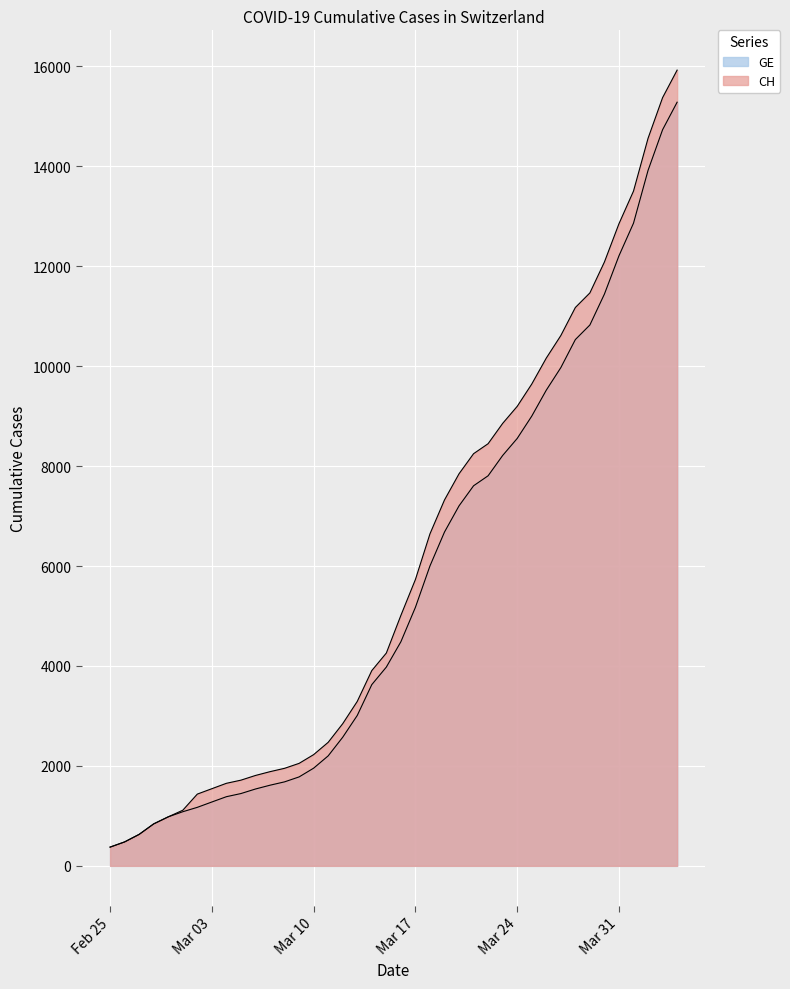

How many data points in GE are less than 4485?

20